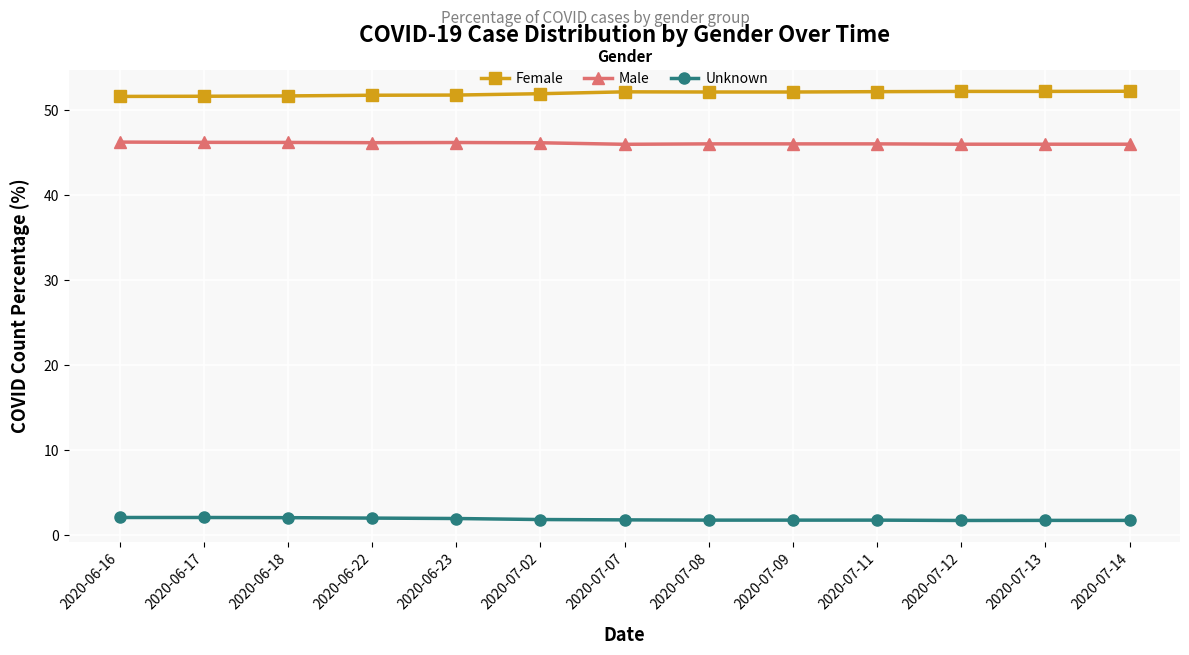

Rank the series at 2020-06-18 from lowest to highest value.

Unknown, Male, Female